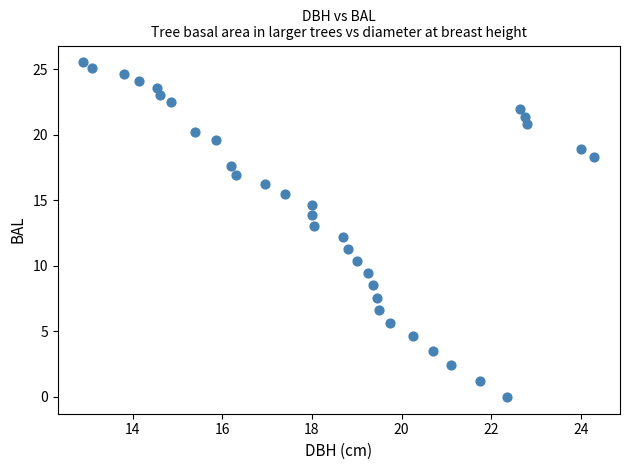

What is the range of X values (max minus min)?

11.4